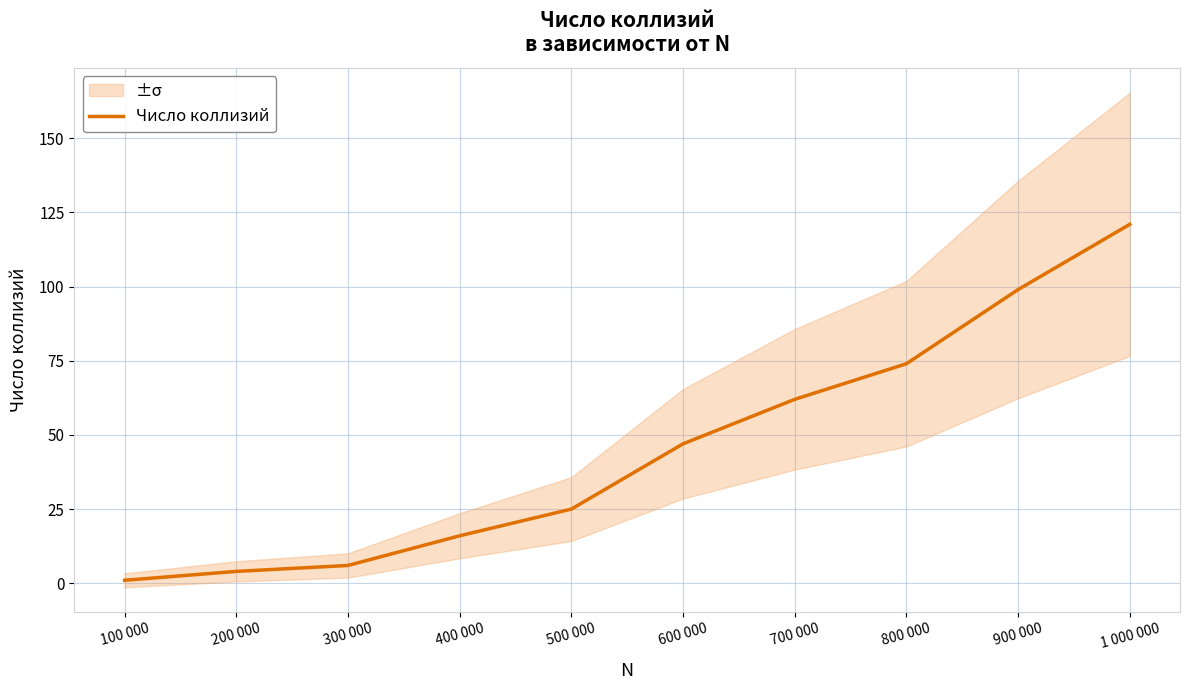

What position from the left is 900 000?

9